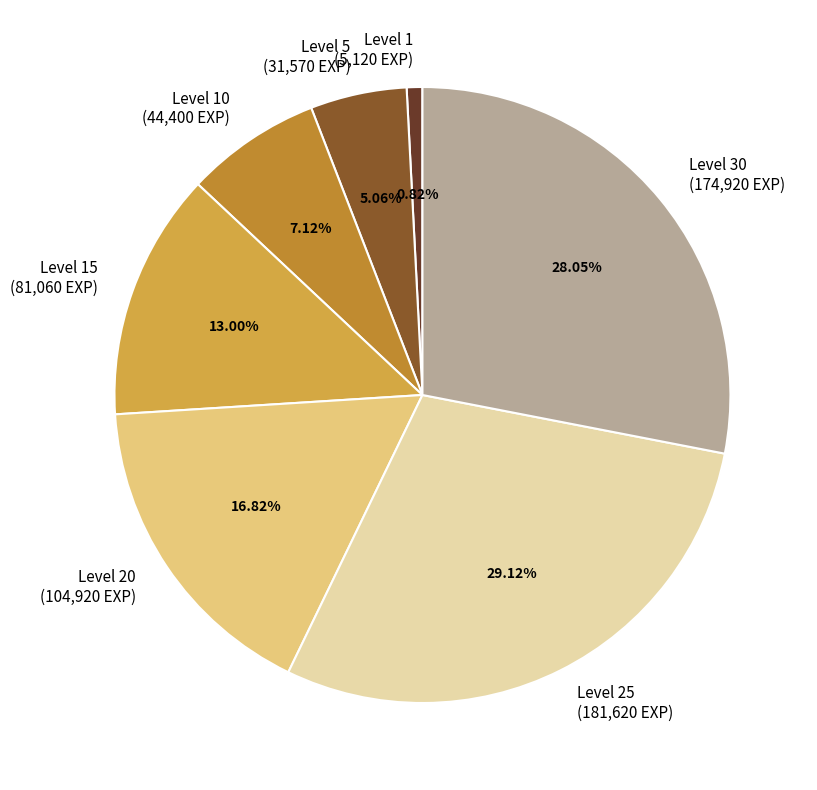

Count the number of slices in the pie.

7